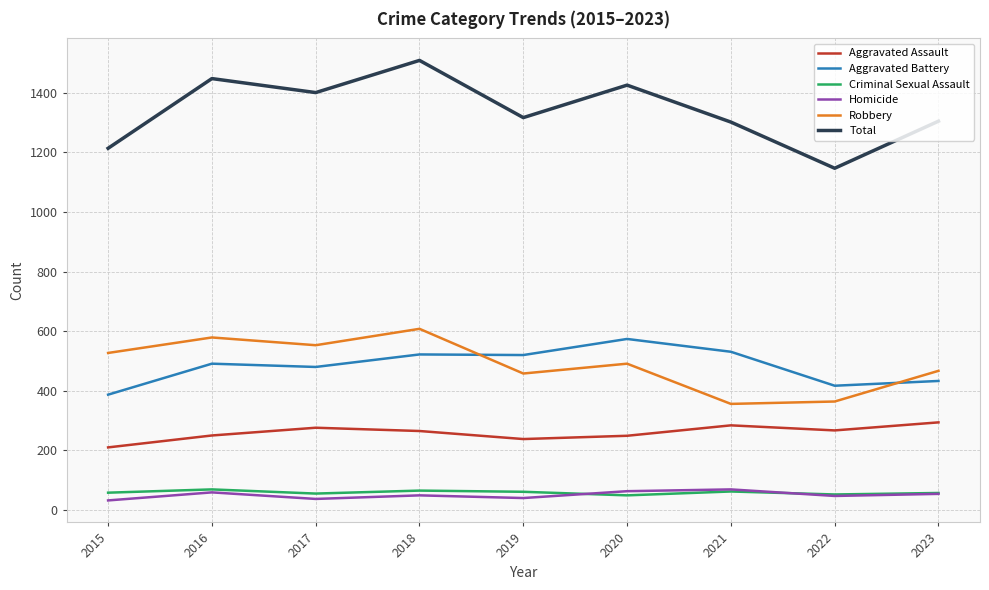

True or false: Aggravated Assault has a value of 276 at 2017.

True